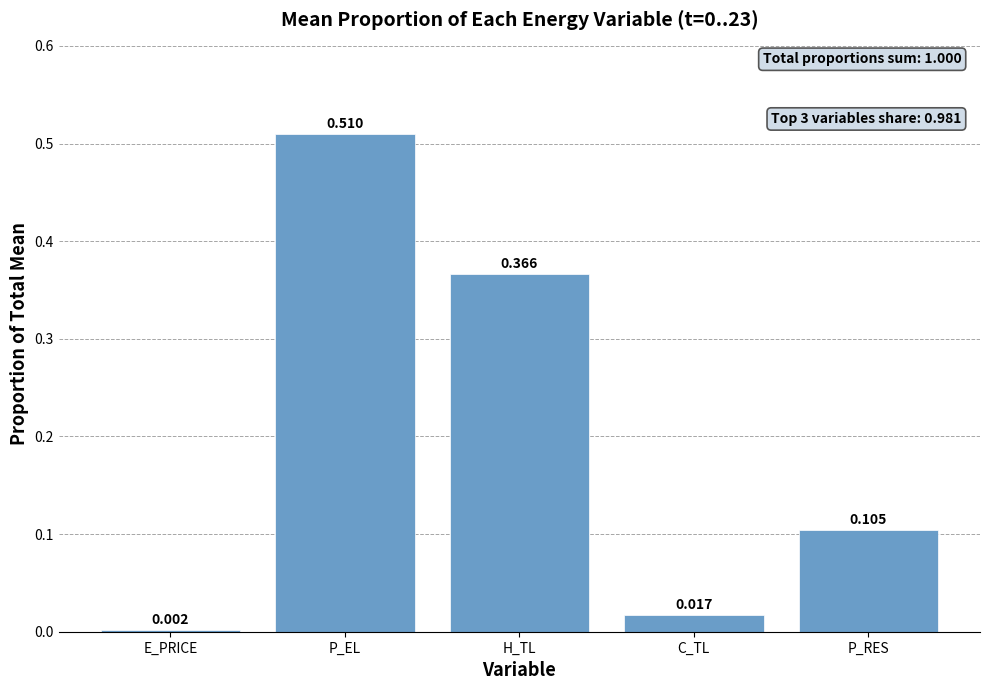

Which label corresponds to the largest value in the chart?

P_EL